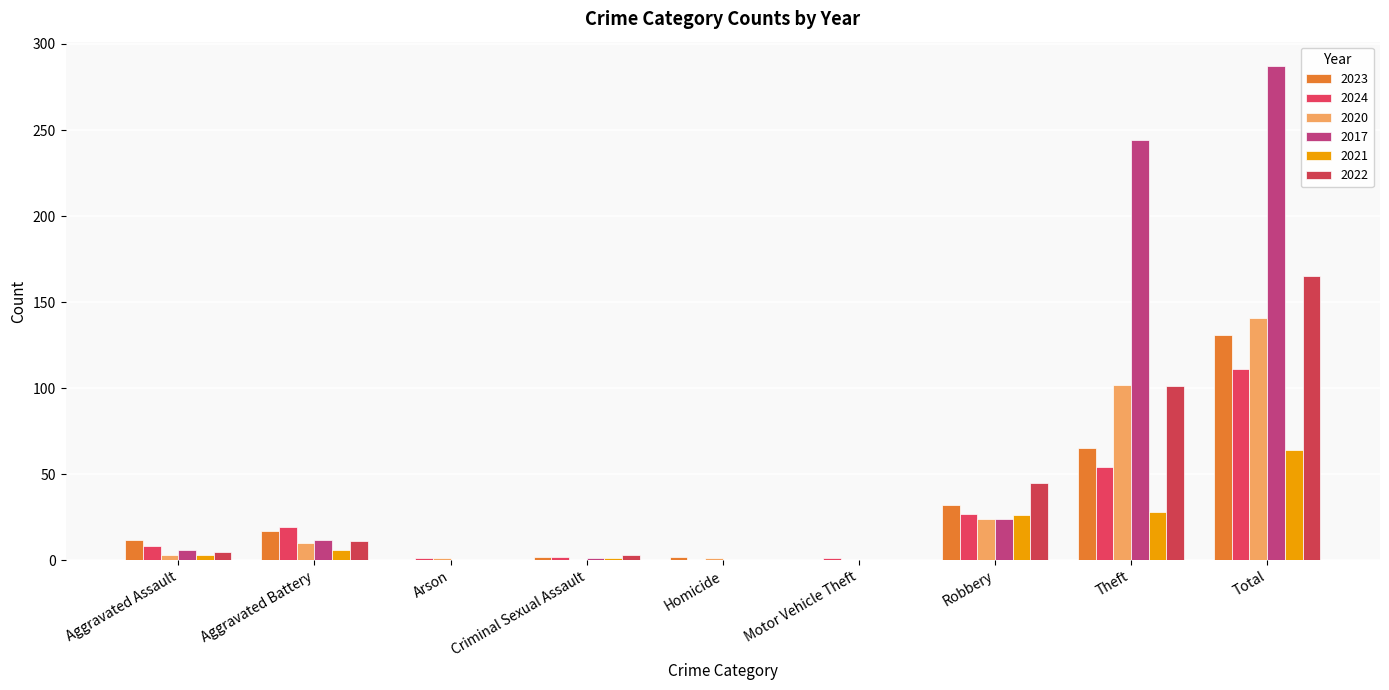

True or false: 2024 has a value of 28 at Aggravated Battery.

False